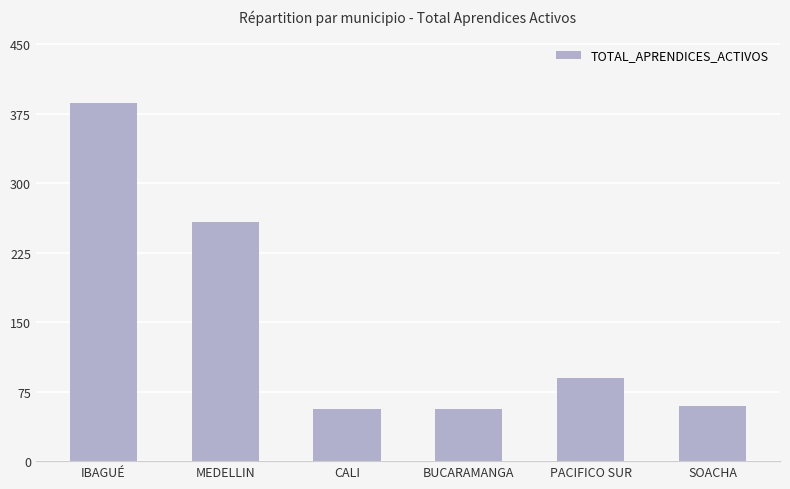

Reading left to right, extract all data points from this chart.

387	258	56	56	90	60